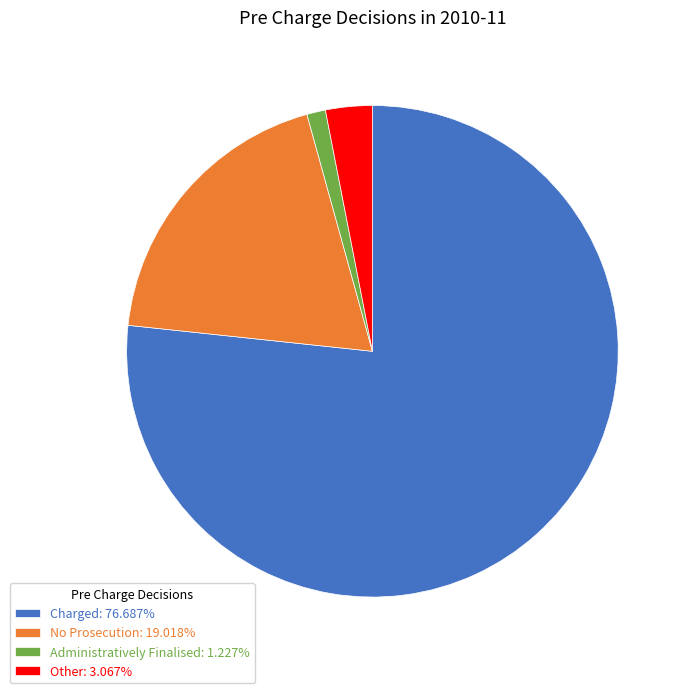

How many slices are in this pie chart?

4